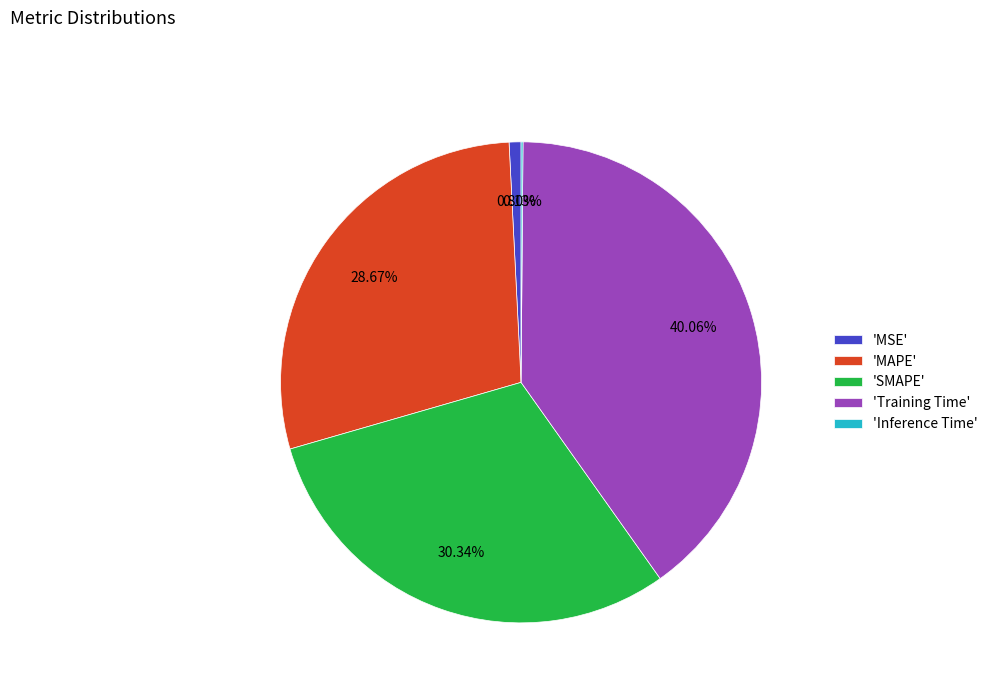

Is there any slice that represents more than half of the pie?

No